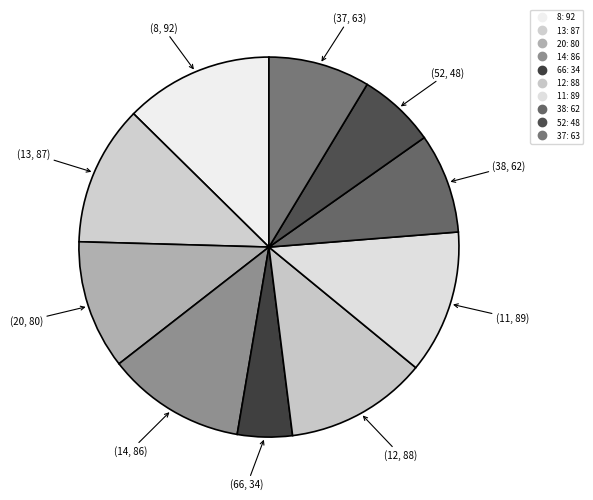

Which category has the biggest portion of the pie?

8